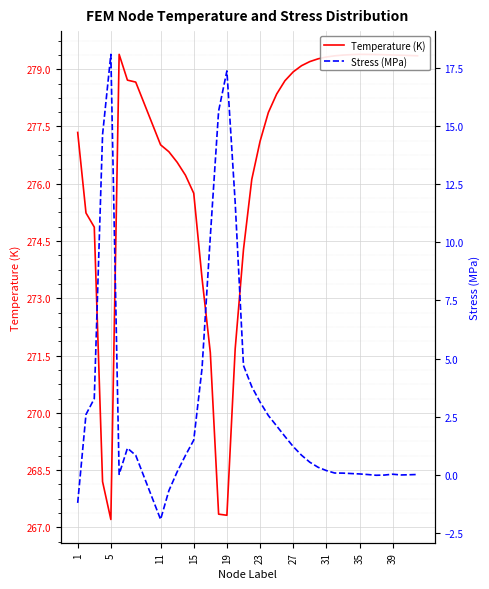

Which series has the widest spread of values?

Stress (MPa)